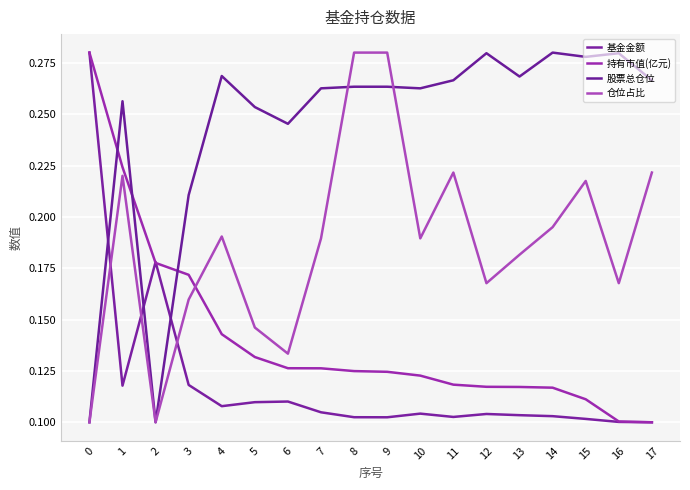

What are all the series names shown in the legend?

基金金额, 持有市值(亿元), 股票总仓位, 仓位占比